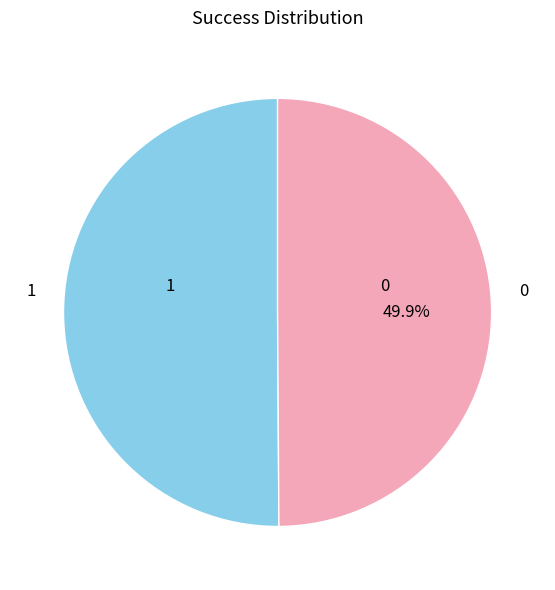

Does any single category account for the majority?

Yes